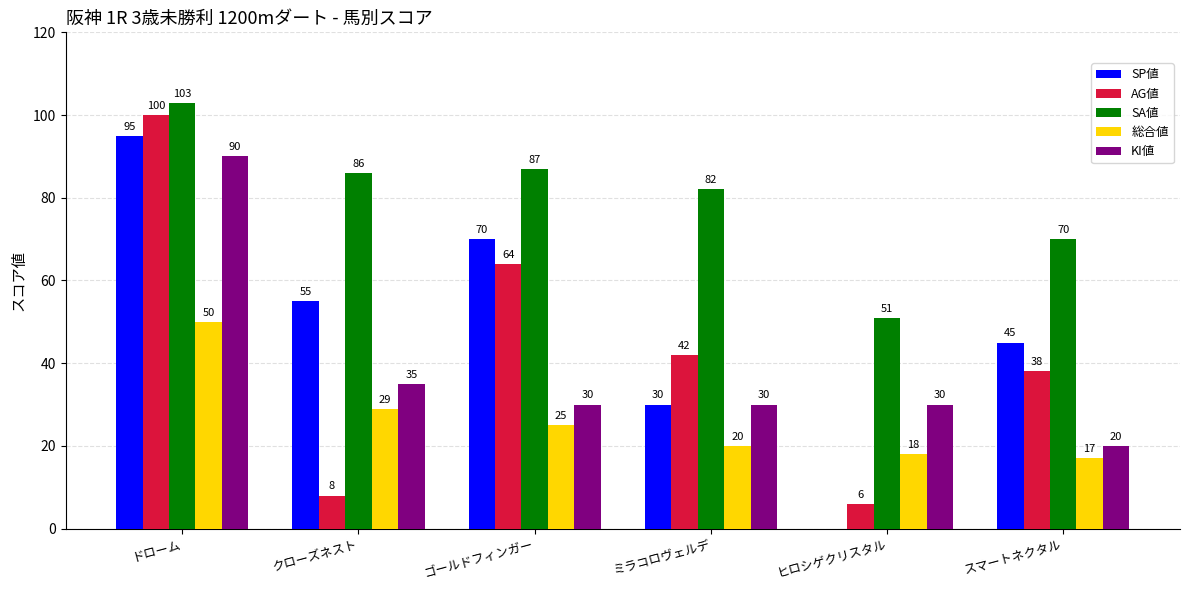

Is it true that 総合値 equals 10 at クローズネスト?

False